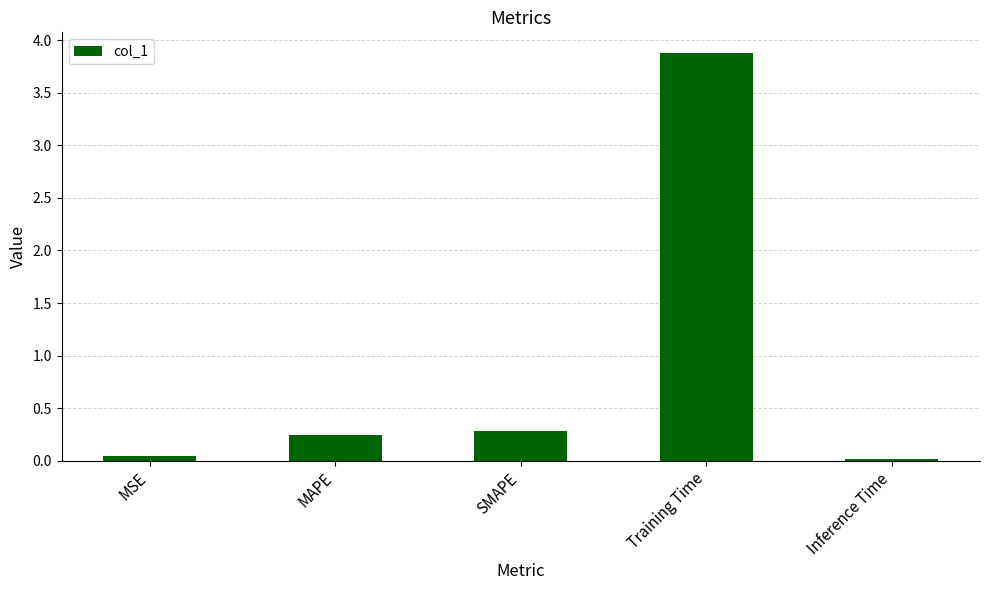

What is the sum of all values?

4.5